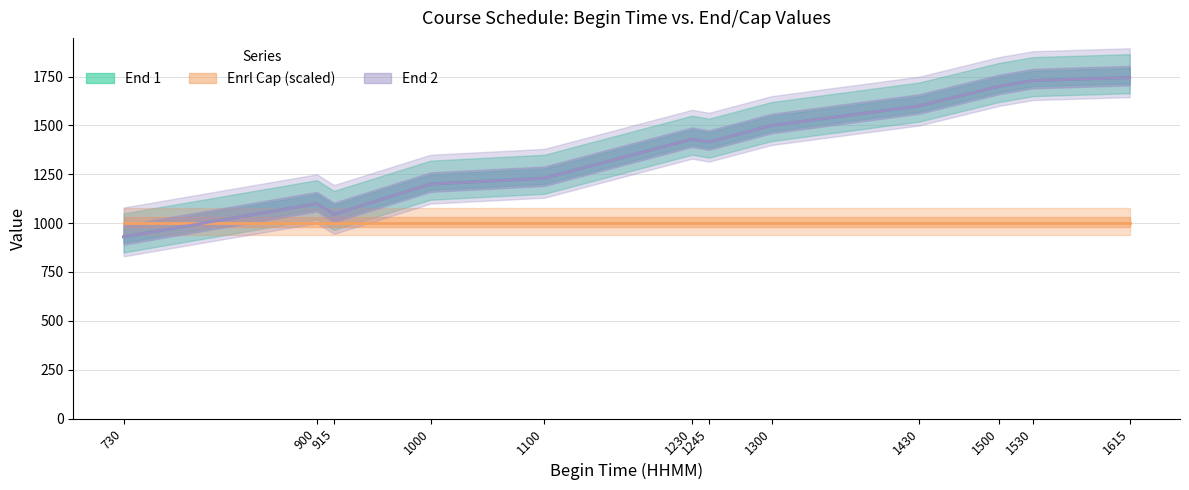

How many data points does each series have?

12